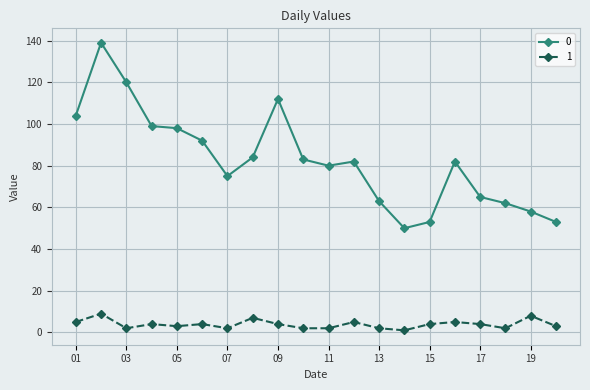

True or false: 1 and 0 intersect in this chart.

False